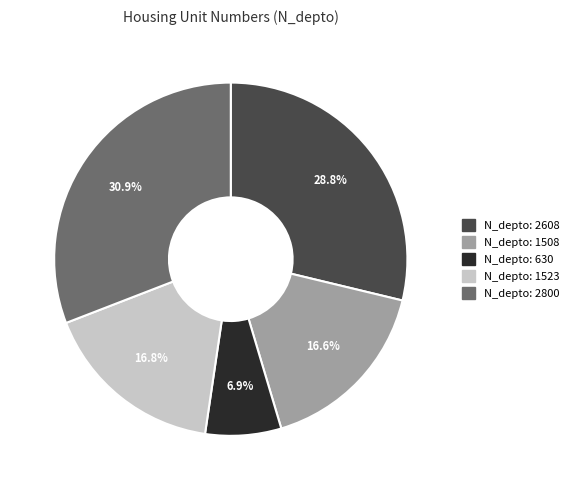

Count the number of slices in the pie.

5